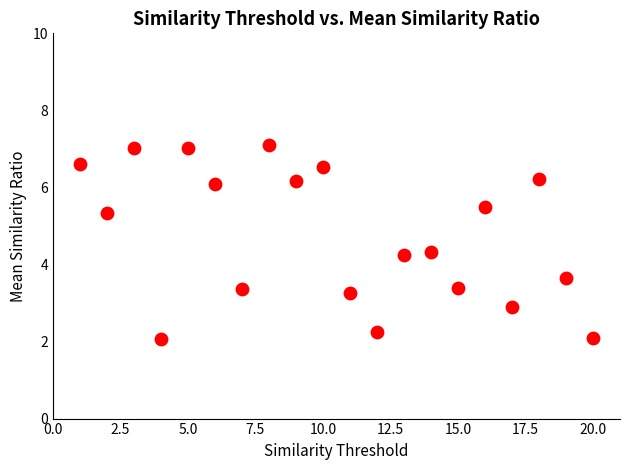

What is the range of Y values (max minus min)?

5.1